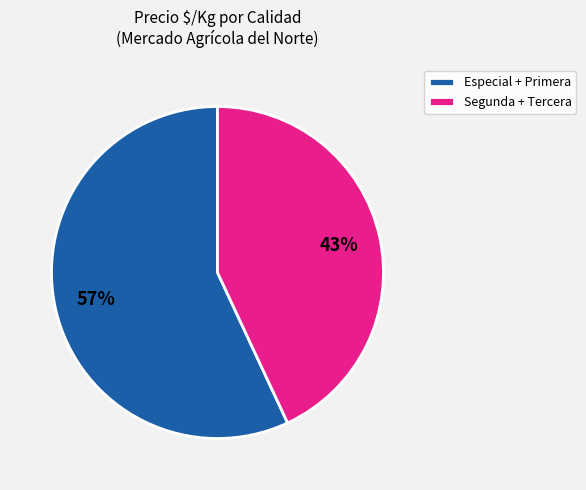

True or false: Segunda + Tercera accounts for 29% of the total.

False